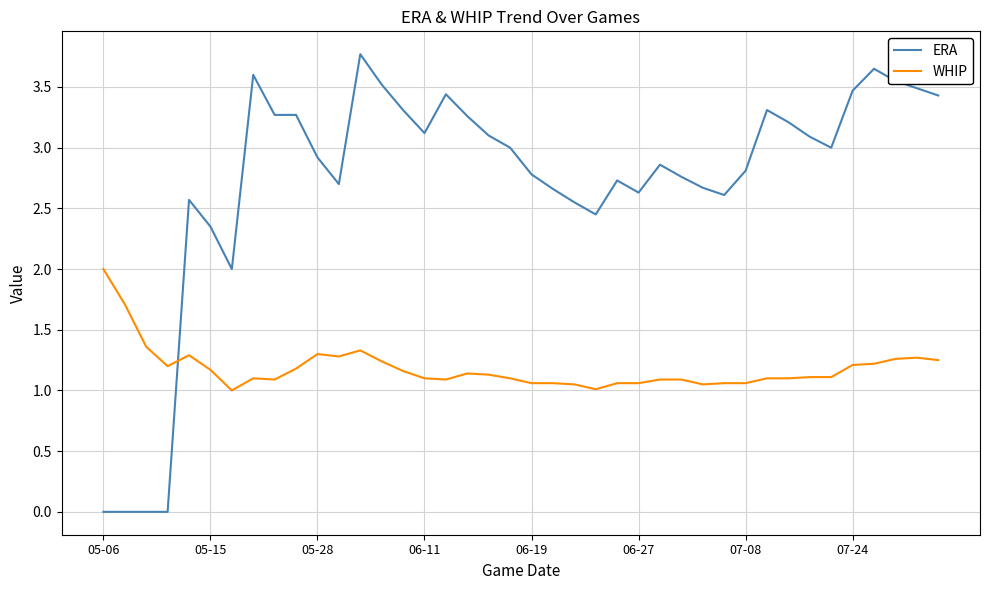

Rank the series by their average value, from lowest to highest.

WHIP, ERA